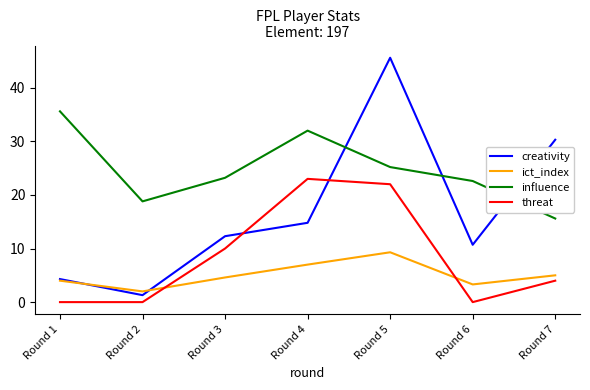

At which label does creativity reach its minimum?

Round 2